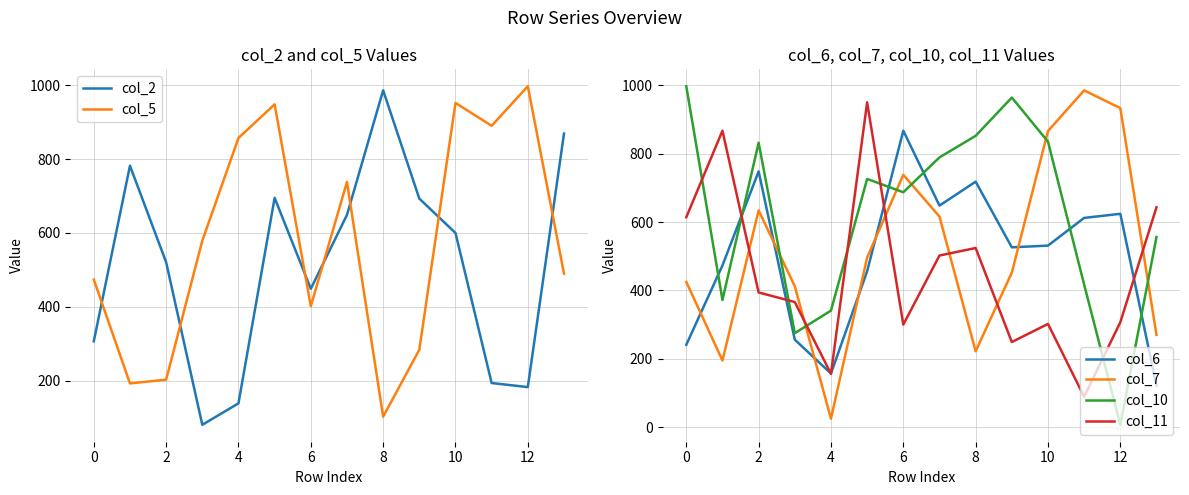

Is this an area chart (filled region under the line)?

No